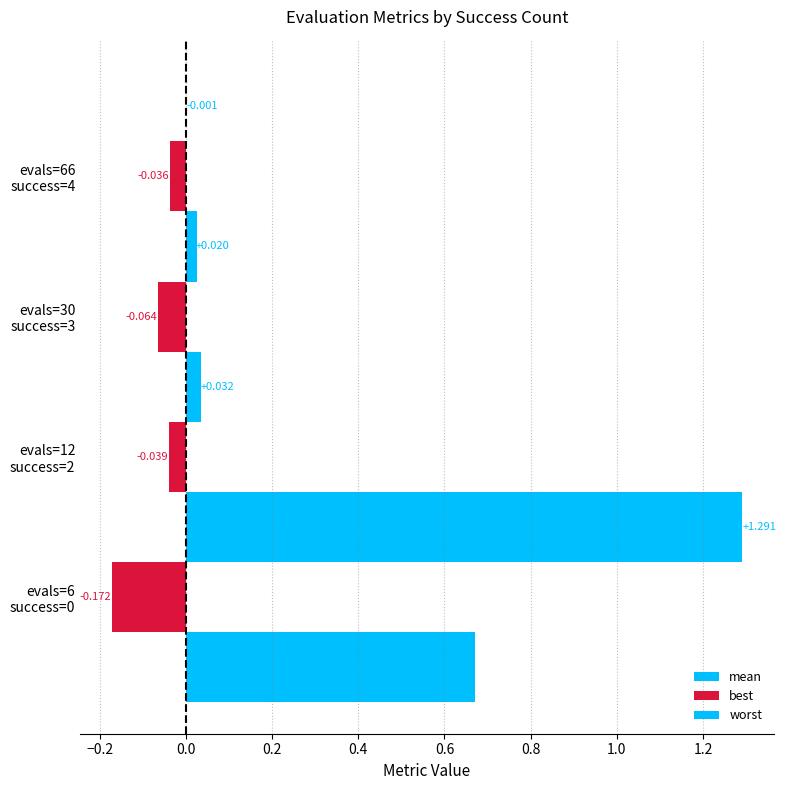

What is the average value of the best series?

-0.1